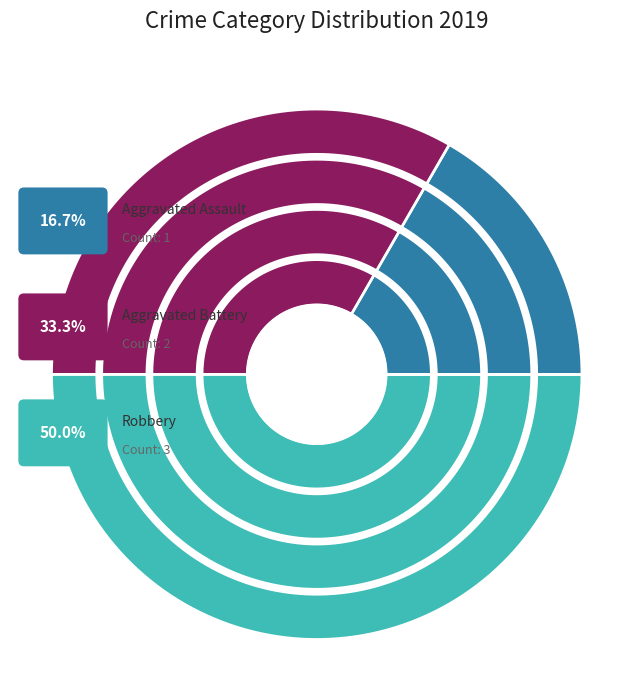

Combined, do Aggravated Assault and Aggravated Battery account for over 50%?

No